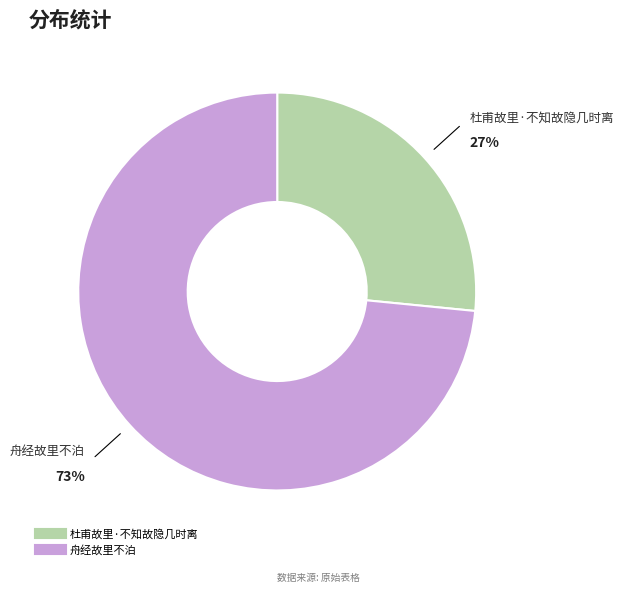

The 舟经故里不泊 slice represents 73% of the pie. True or false?

True